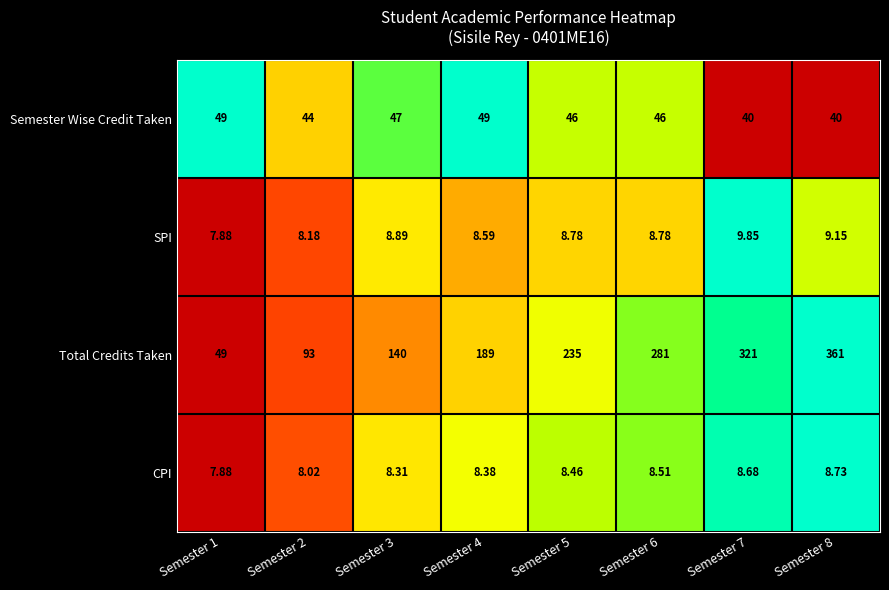

List the series in order of their peak value, highest first.

Total Credits Taken, Semester Wise Credit Taken, SPI, CPI